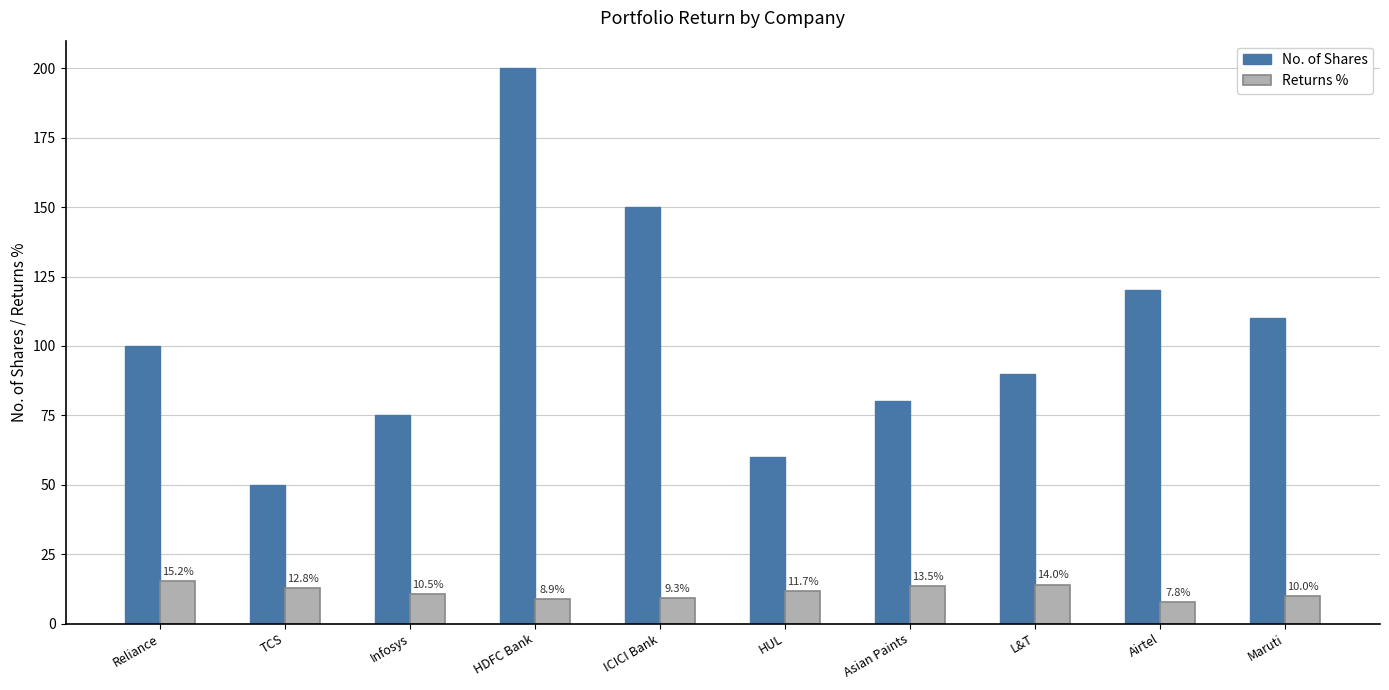

Reading left to right, what are all the values shown in this chart?

No. of Shares: 100.0	50.0	75.0	200.0	150.0	60.0	80.0	90.0	120.0	110.0
Returns %: 15.2	12.8	10.5	8.9	9.3	11.7	13.5	14.0	7.8	10.0